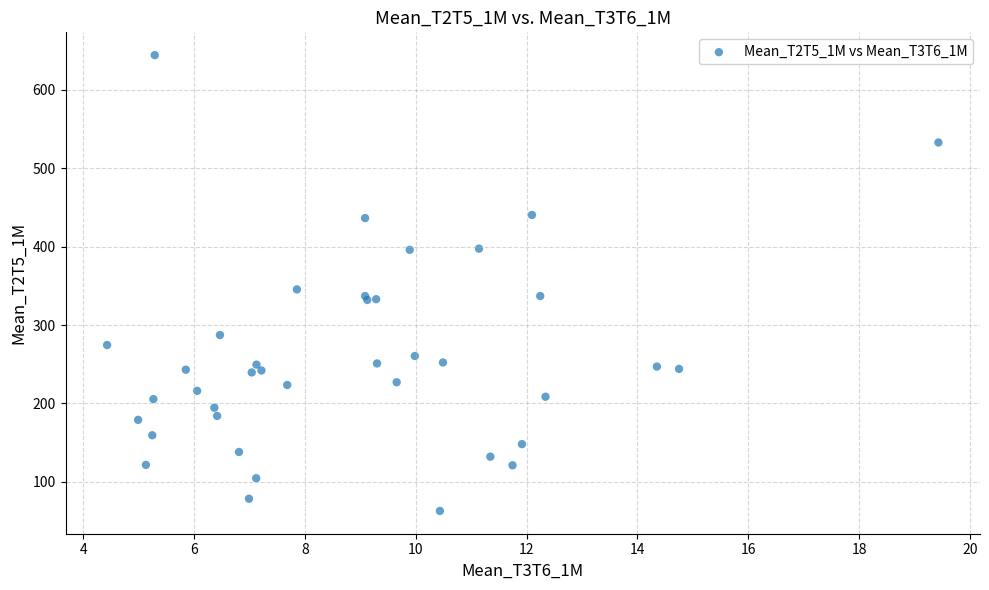

What Y value in the scatter plot is closest to 353?

345.5